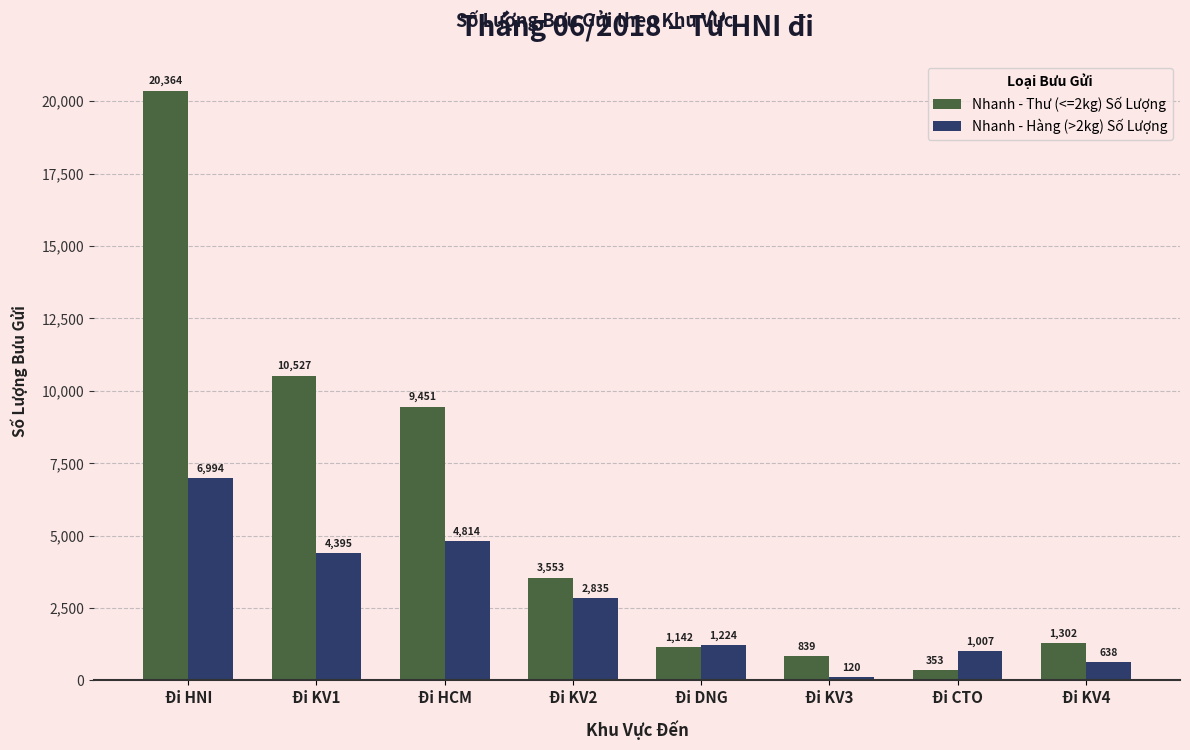

How many bars are there in each group?

2